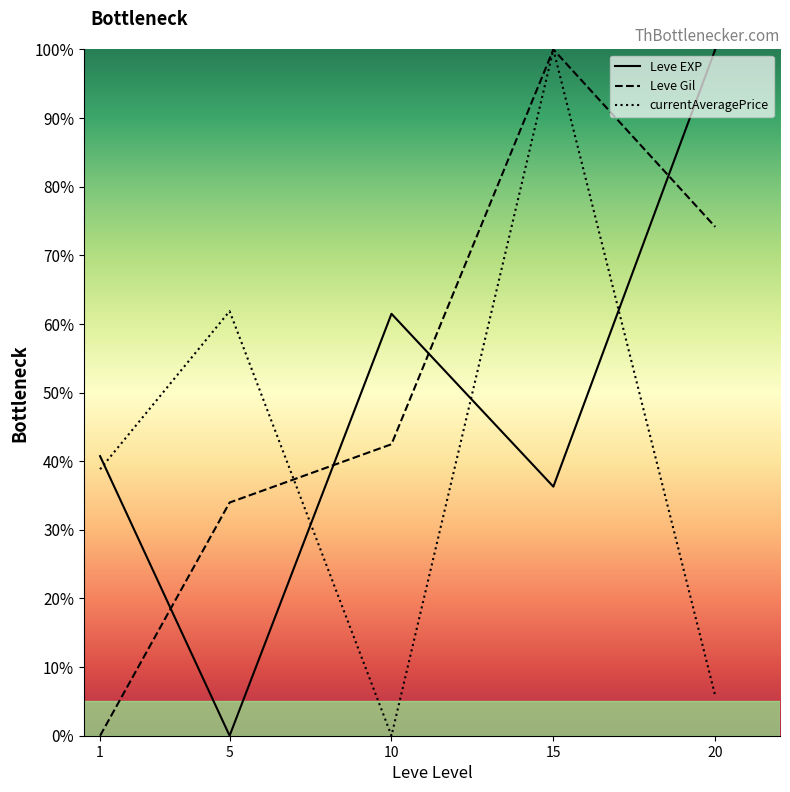

What are all the series names shown in the legend?

Leve EXP, Leve Gil, currentAveragePrice